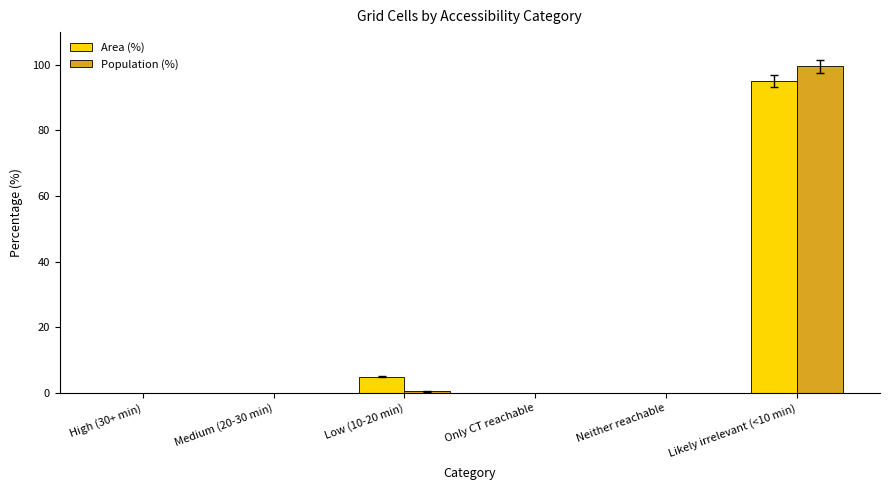

Is the value of Population (%) at Likely irrelevant (<10 min) greater than the value of Area (%) at Medium (20-30 min)?

Yes